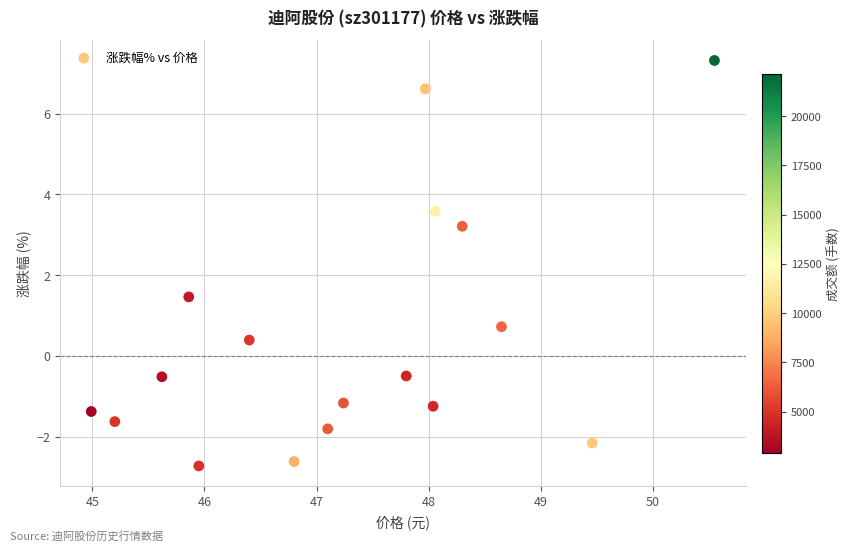

What is the range of X values (max minus min)?

5.6